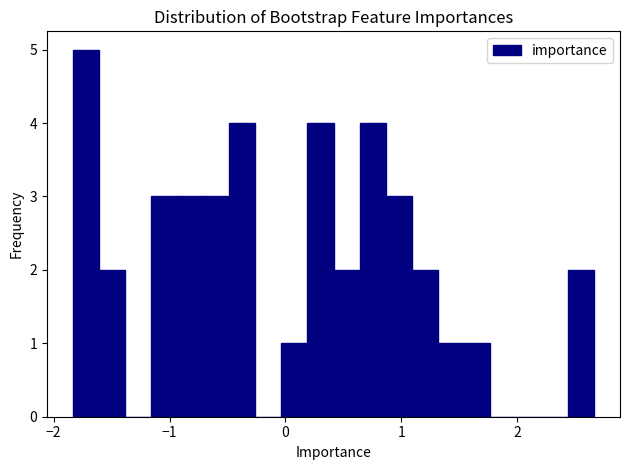

Read against the x-axis, roughly where is the centre of the tallest bar?

-1.7